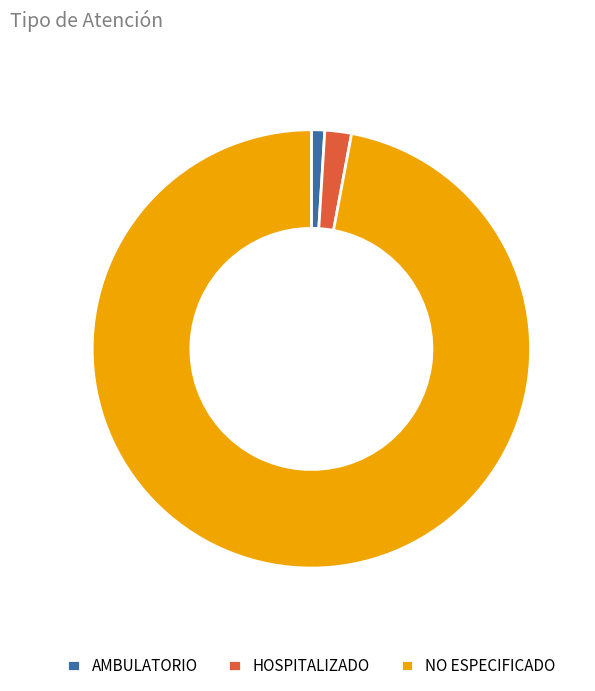

Which slice is the smallest?

AMBULATORIO